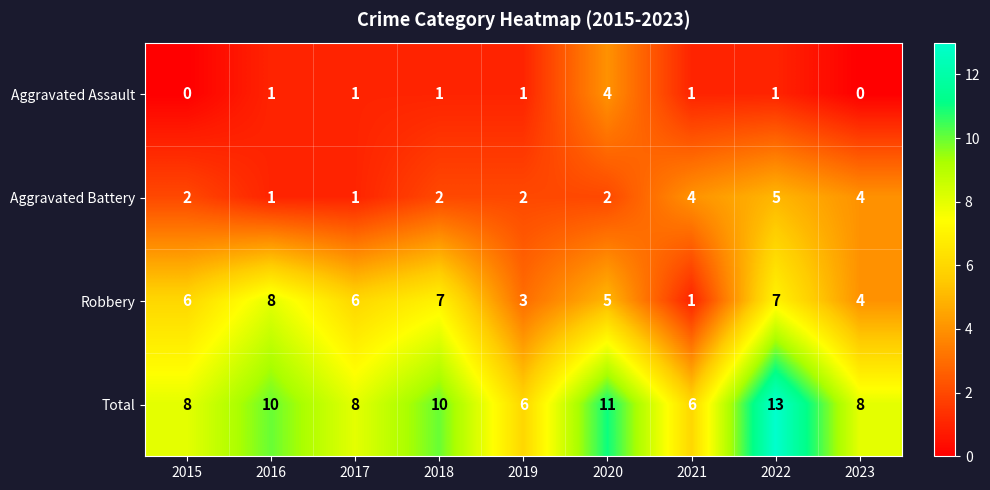

Count the Aggravated Battery values in the range 2 to 4.

6